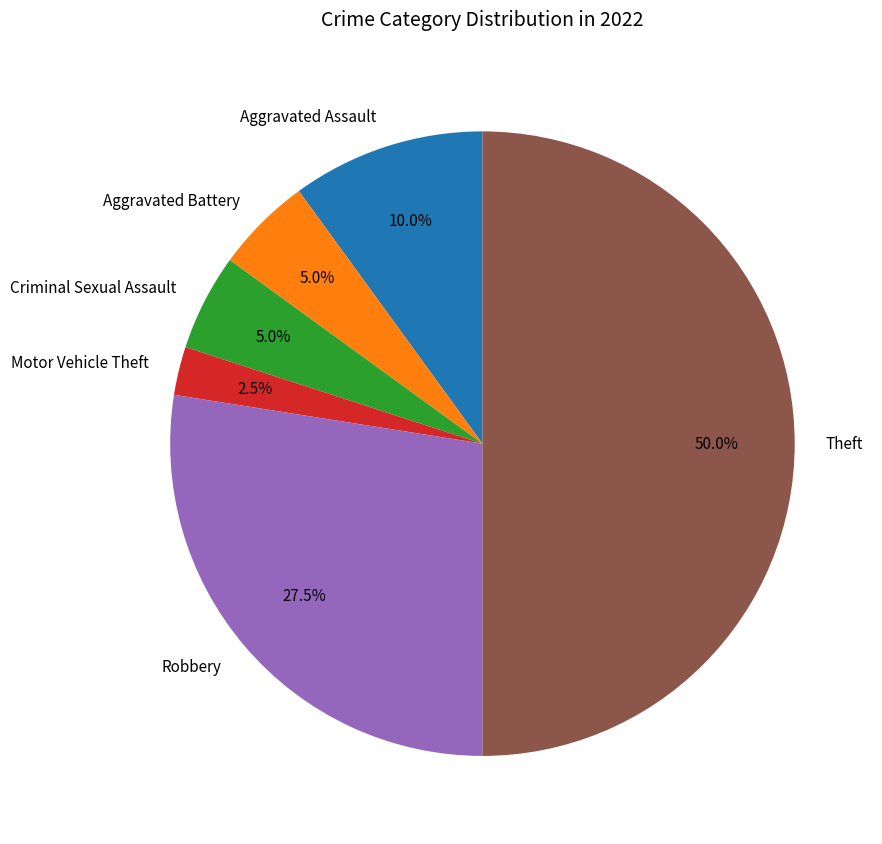

To the nearest percent, what percentage of the pie is Theft?

50%